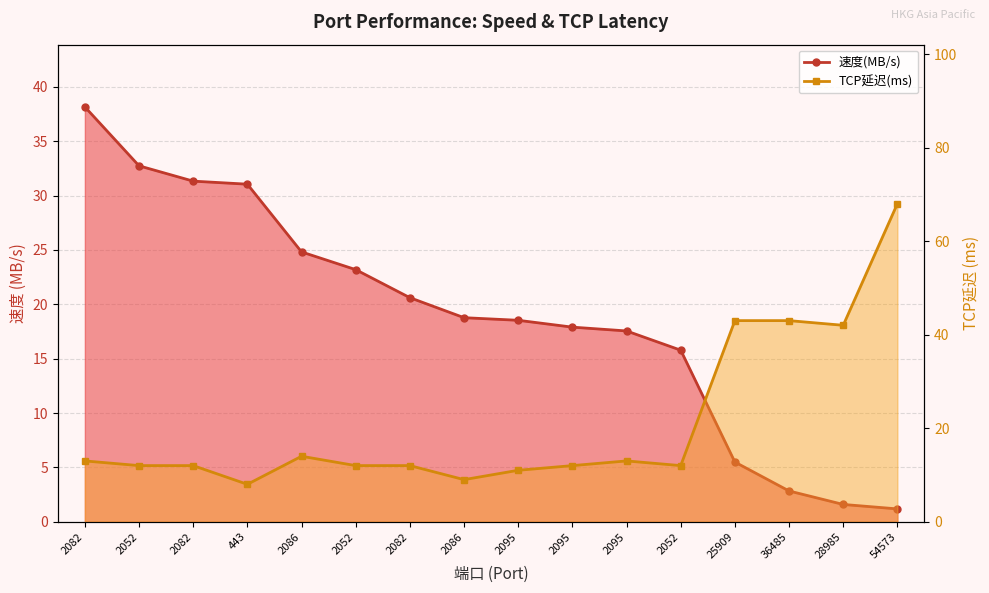

What is the sum of all 速度(MB/s) line values?

301.5